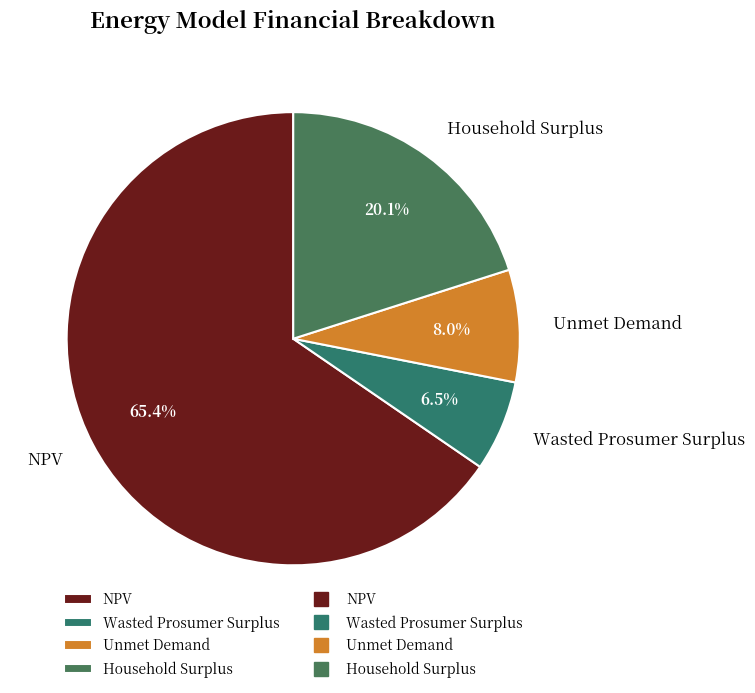

To the nearest percent, what is the combined percentage of Wasted Prosumer Surplus and NPV?

72%